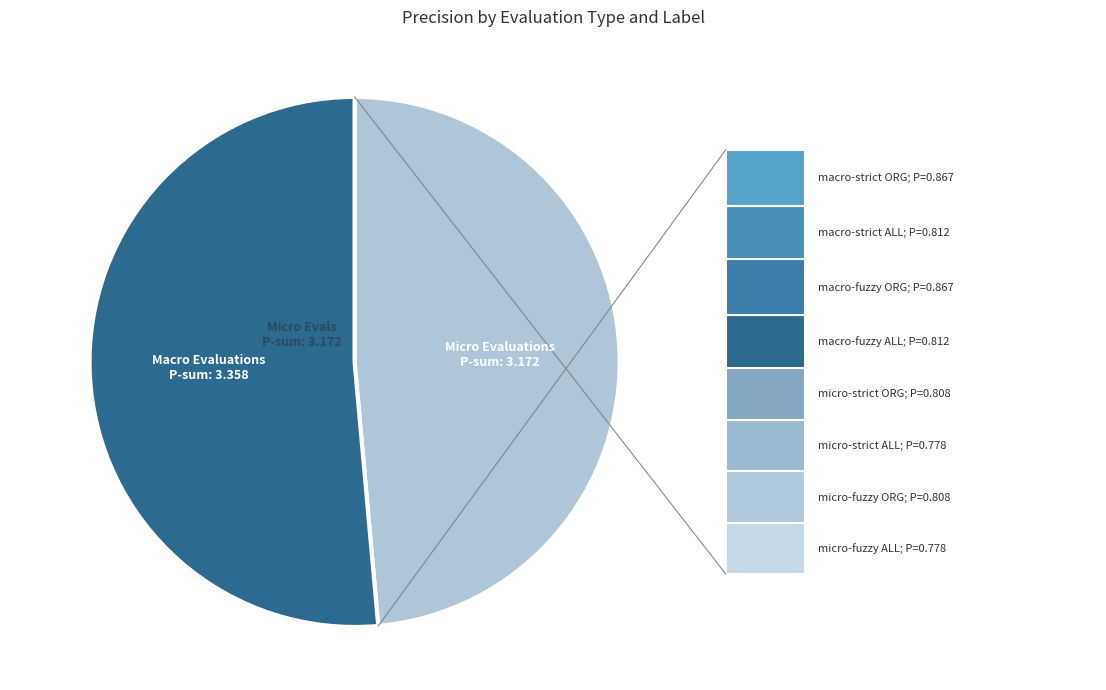

Is there a majority slice in this chart?

Yes